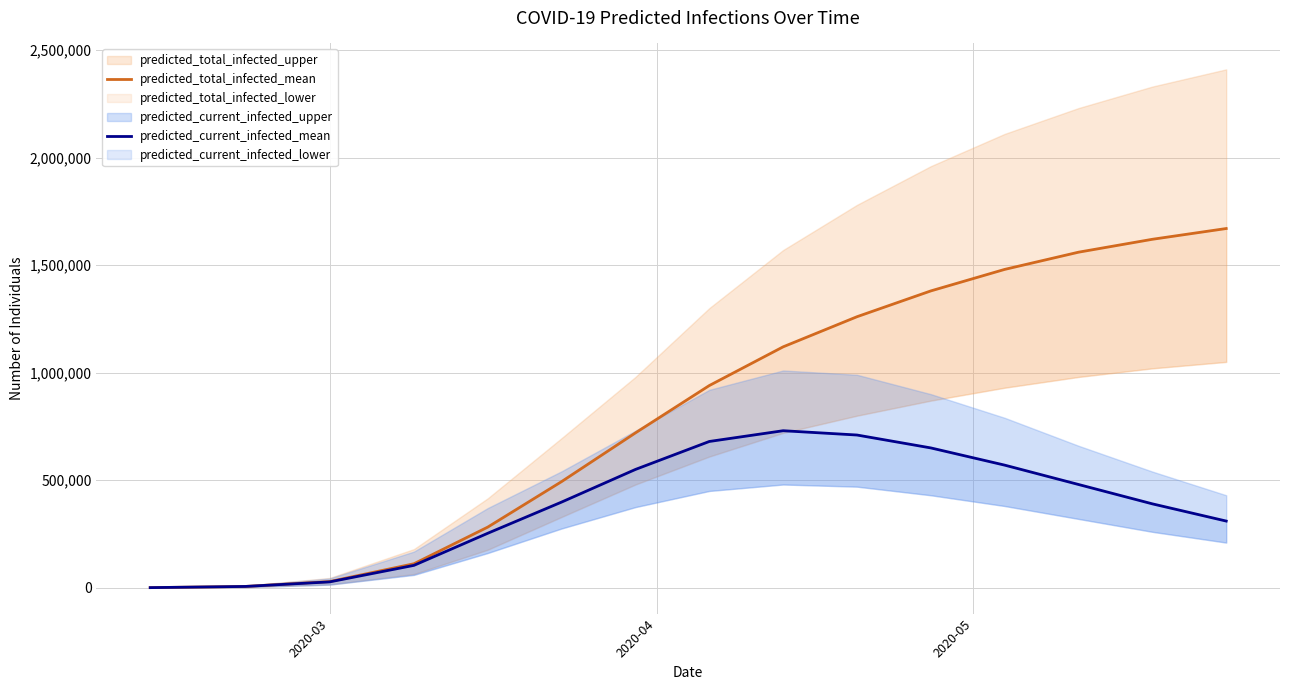

What is the lowest value of the predicted_current_infected_mean series?

496